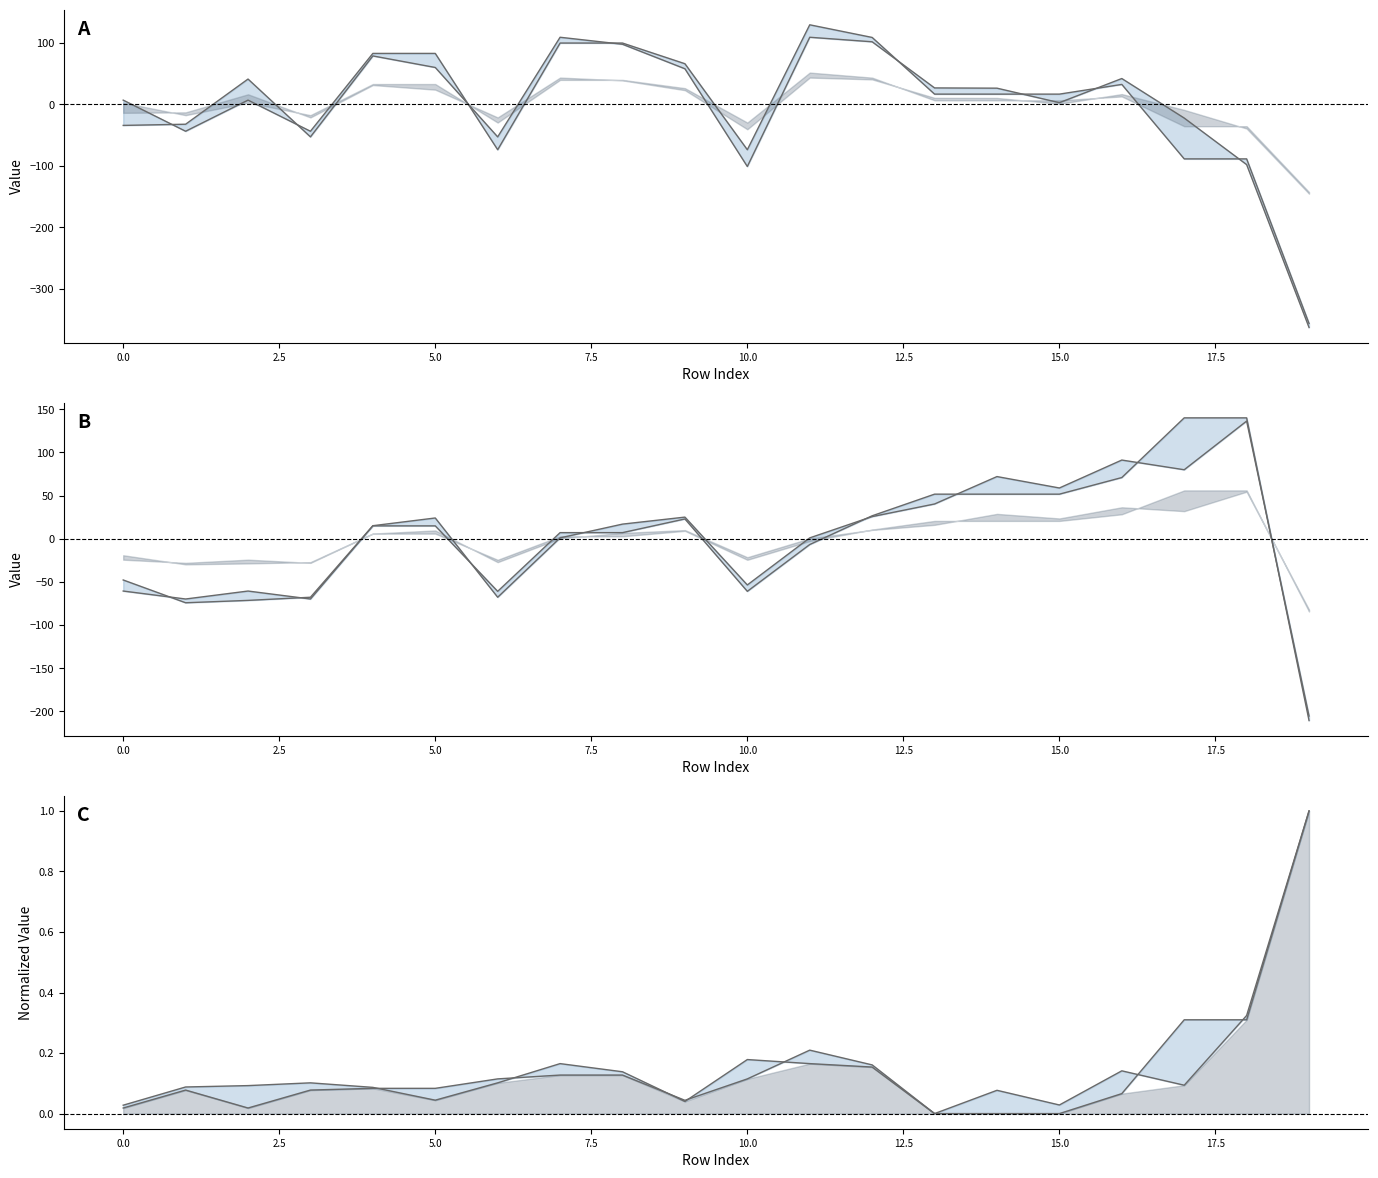

Reading left to right, extract all data points from this chart.

x0: 7.0	-43.6	7.0	-43.6	83.0	83.0	-73.6	99.9	99.9	66.3	-73.6	129.5	109.0	16.8	16.8	16.8	32.6	-88.5	-88.5	-356.2
x1: -34.1	-32.1	41.3	-52.7	78.9	60.1	-52.7	109.3	97.9	58.0	-100.9	109.3	101.9	26.9	26.5	2.9	42.2	-22.1	-97.8	-362.7
y0: -60.6	-69.8	-60.6	-69.8	14.9	14.9	-60.9	7.1	7.1	23.0	-60.9	-6.7	26.6	51.7	51.7	51.7	71.0	140.1	140.1	-210.7
y1: -47.8	-74.2	-71.4	-67.8	15.1	24.1	-67.8	1.0	17.0	25.1	-53.5	1.0	25.7	40.3	72.1	58.9	91.2	80.0	136.4	-205.5
magnitude x0y0: 0.0	0.1	0.0	0.1	0.1	0.1	0.1	0.1	0.1	0.0	0.1	0.2	0.2	0.0	0.0	0.0	0.1	0.3	0.3	1.0
magnitude x1y1: 0.0	0.1	0.1	0.1	0.1	0.0	0.1	0.2	0.1	0.0	0.2	0.2	0.2	0.0	0.1	0.0	0.1	0.1	0.3	1.0